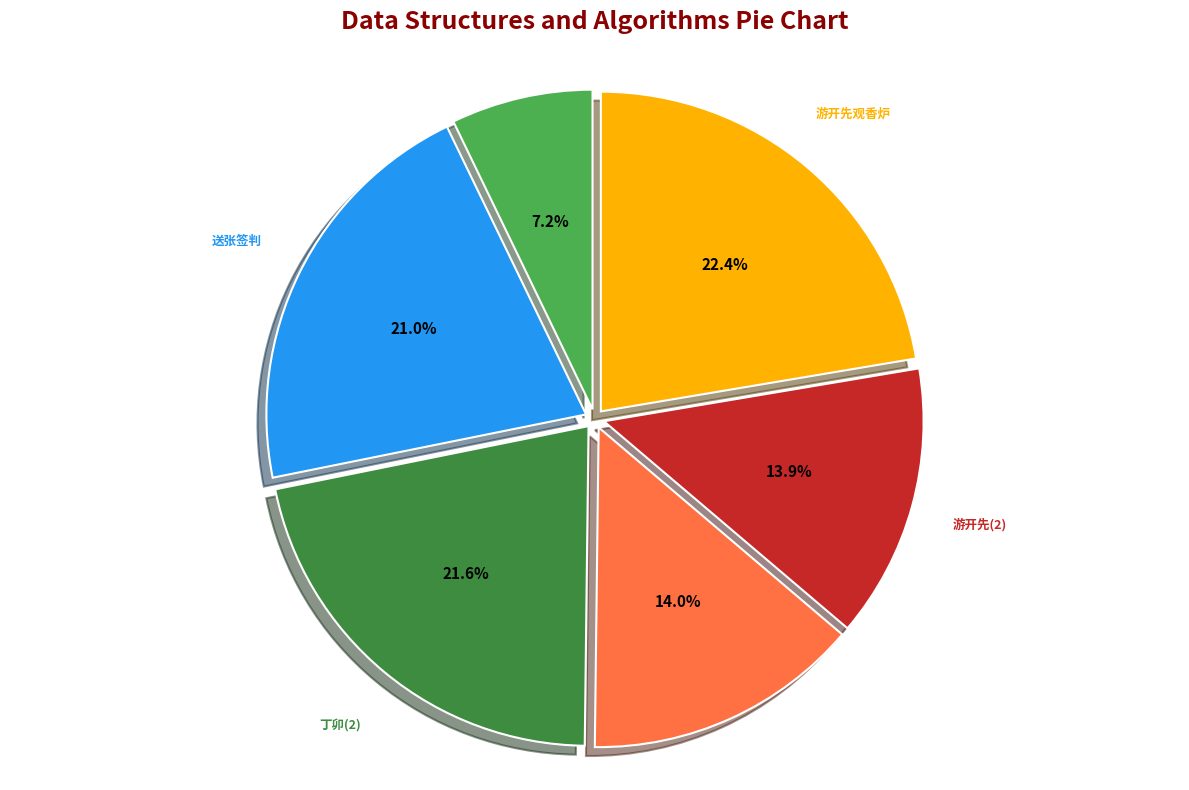

Is there any slice that represents more than half of the pie?

No